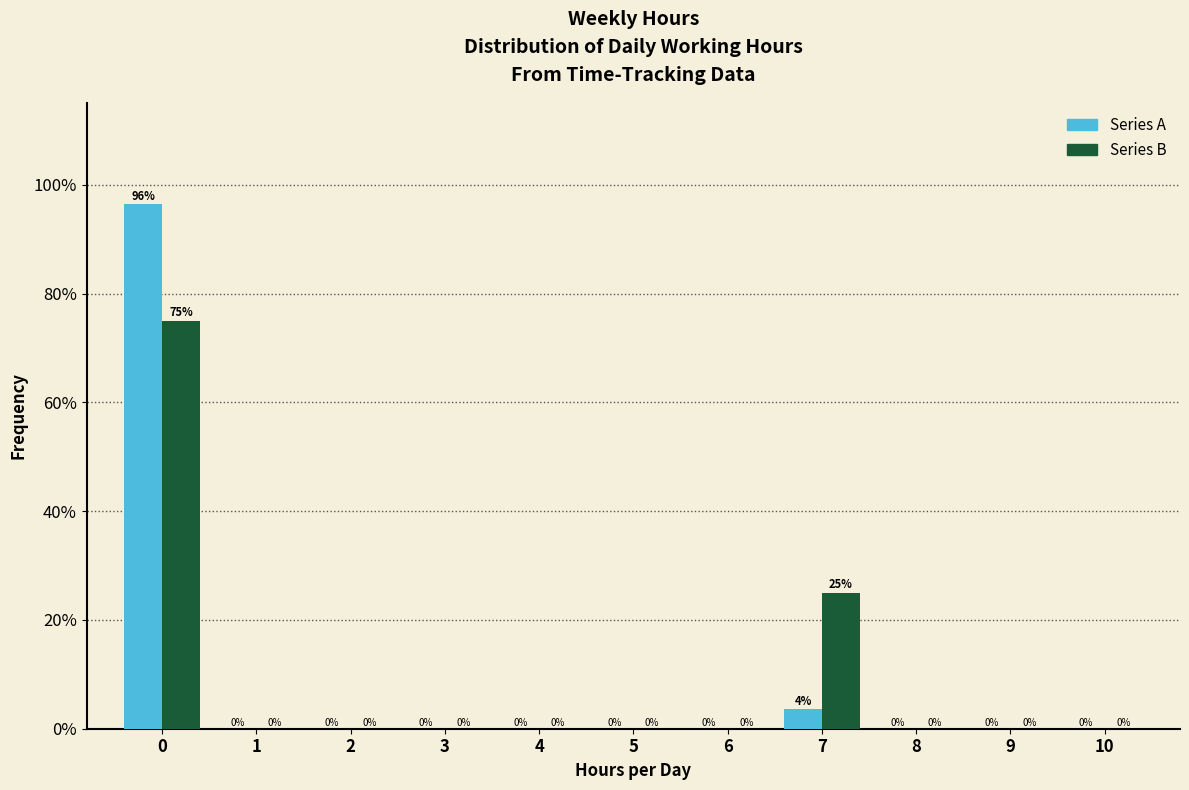

What are all the series names shown in the legend?

Series A, Series B